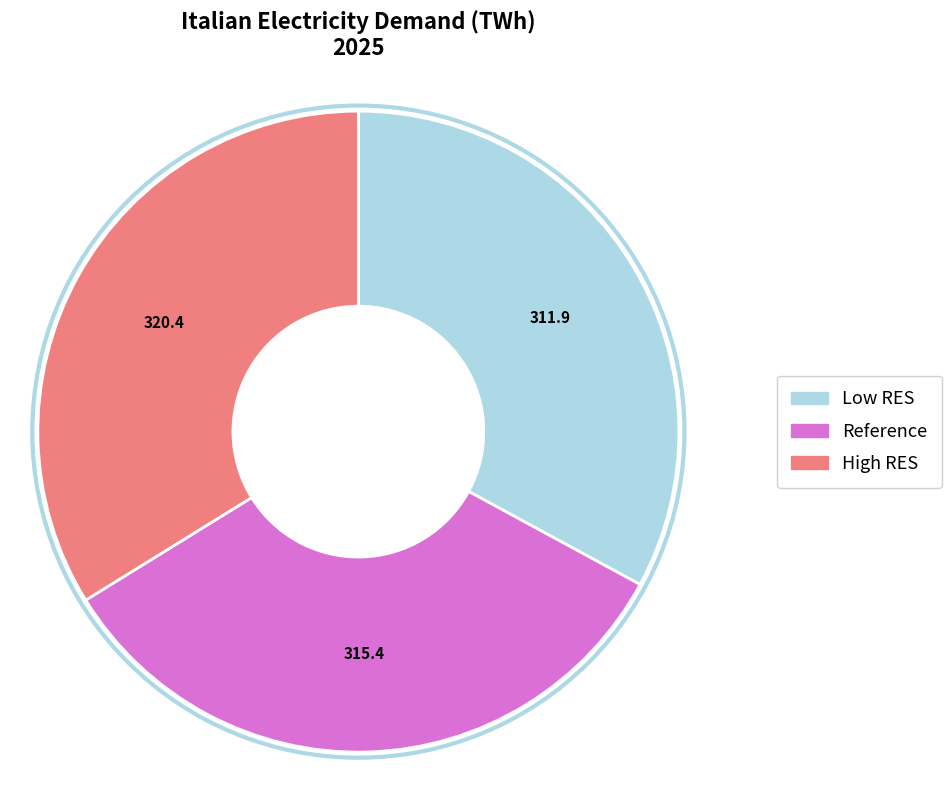

What is the ratio of the value at Reference to the value at Low RES?

1.0